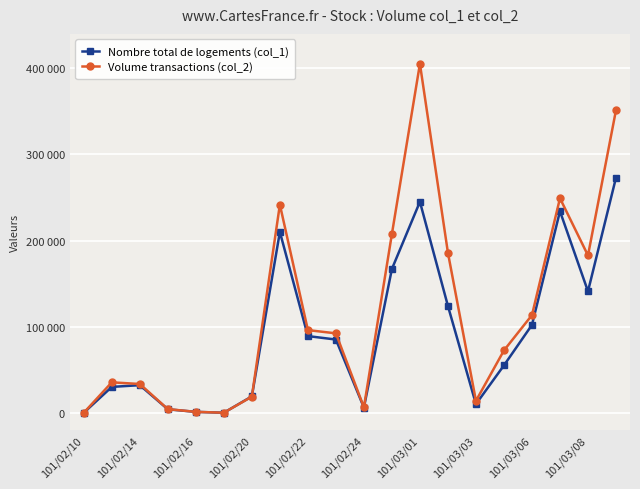

Is this an area chart (filled region under the line)?

No